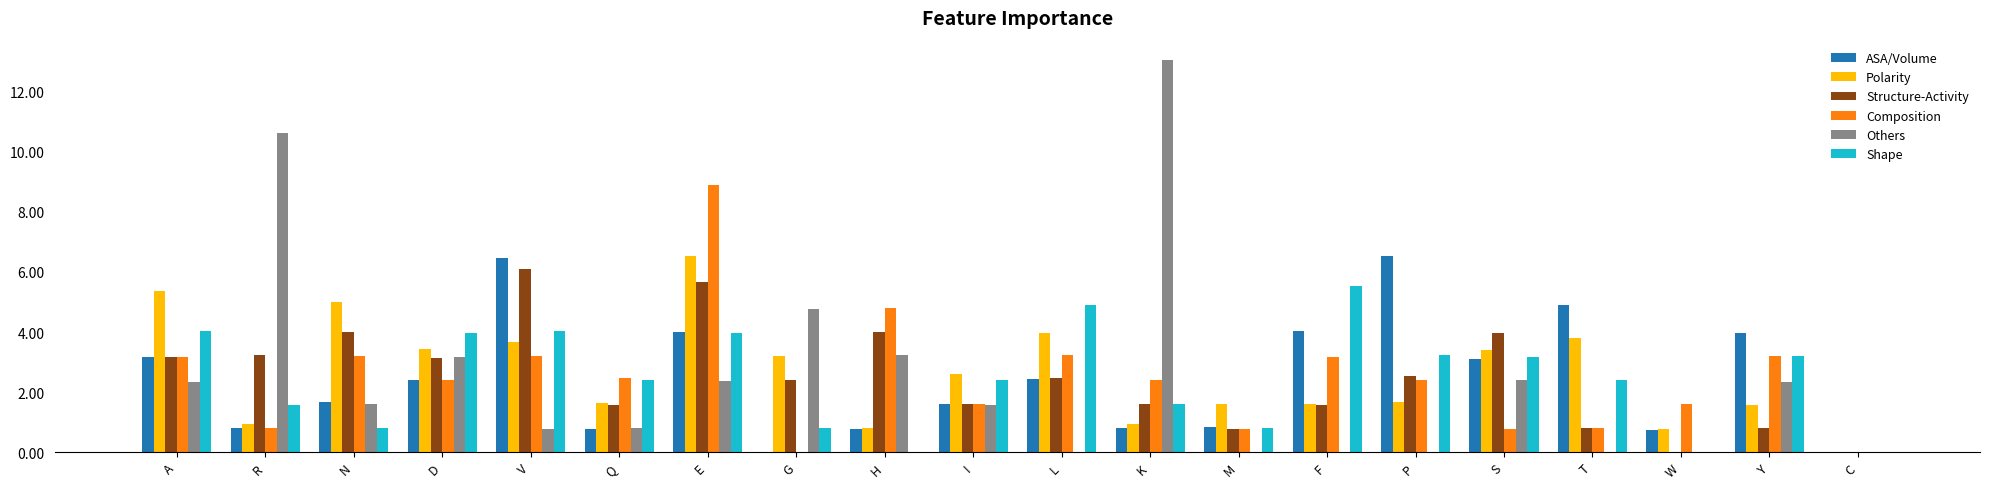

What is the sum of the Others values at D and R?

13.8